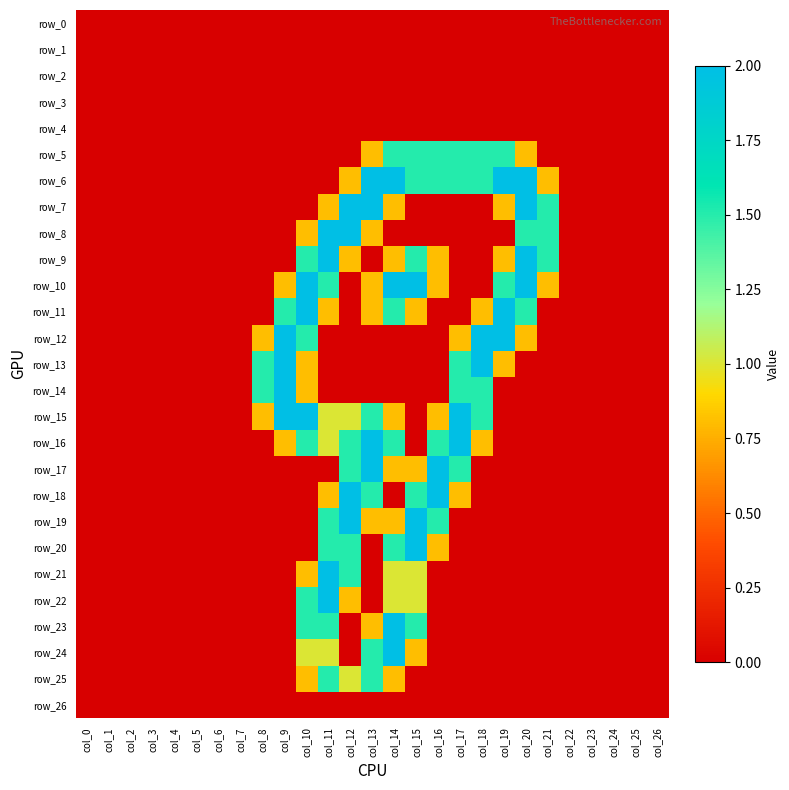

The row_7 series shows -1.0 at col_17. True or false?

False